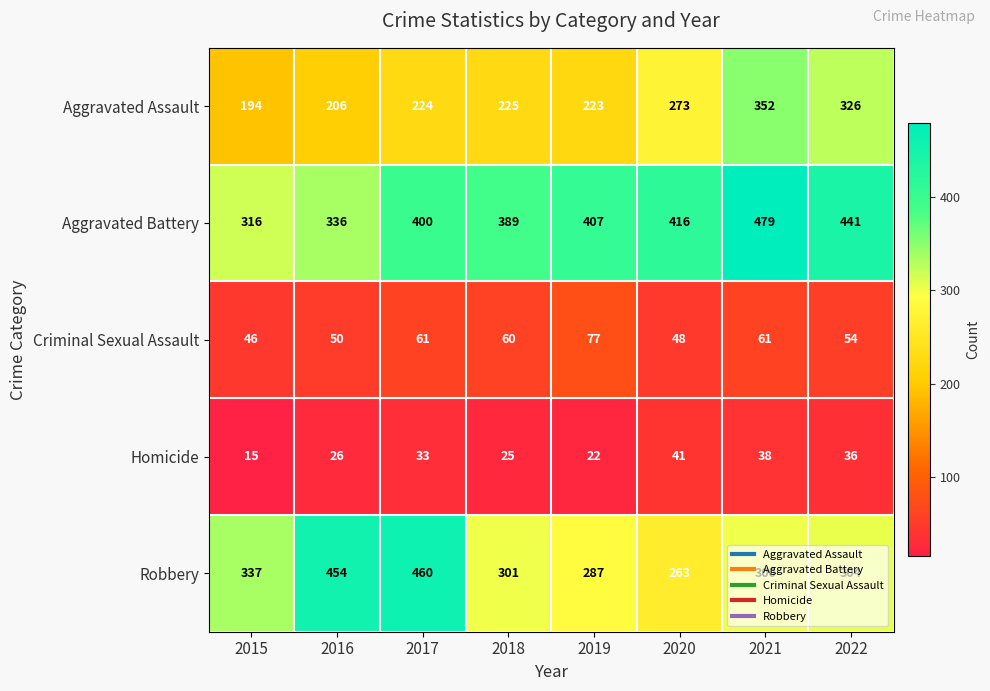

What is the minimum value shown in the chart?

15